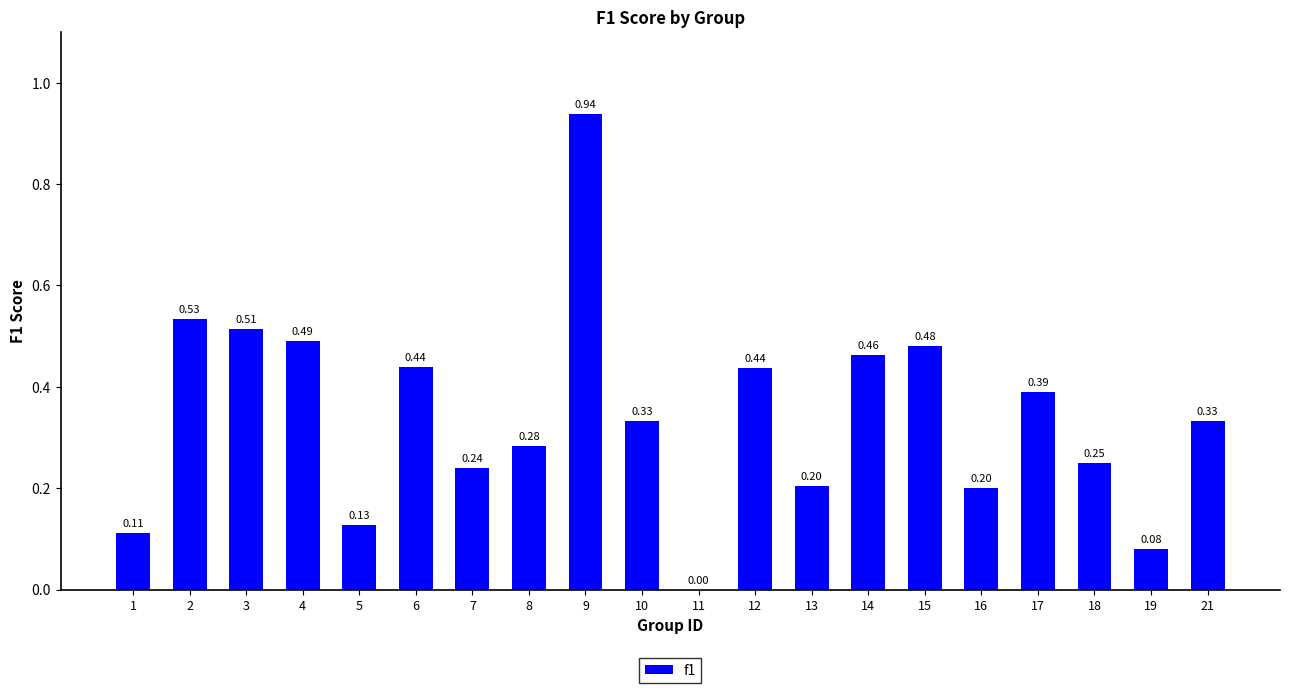

At which category does the chart reach its peak across all series?

9